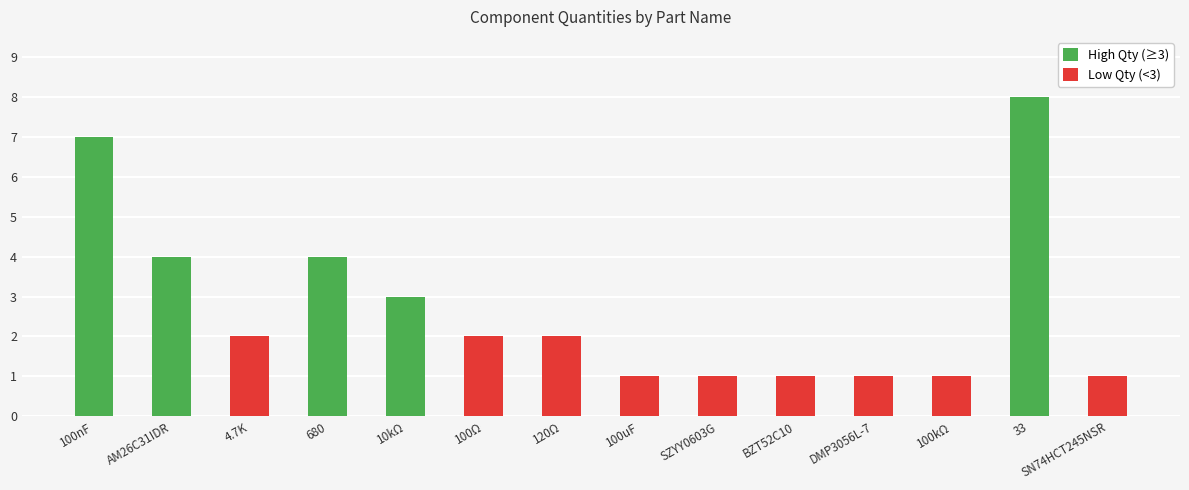

How many data points are less than 2?

6